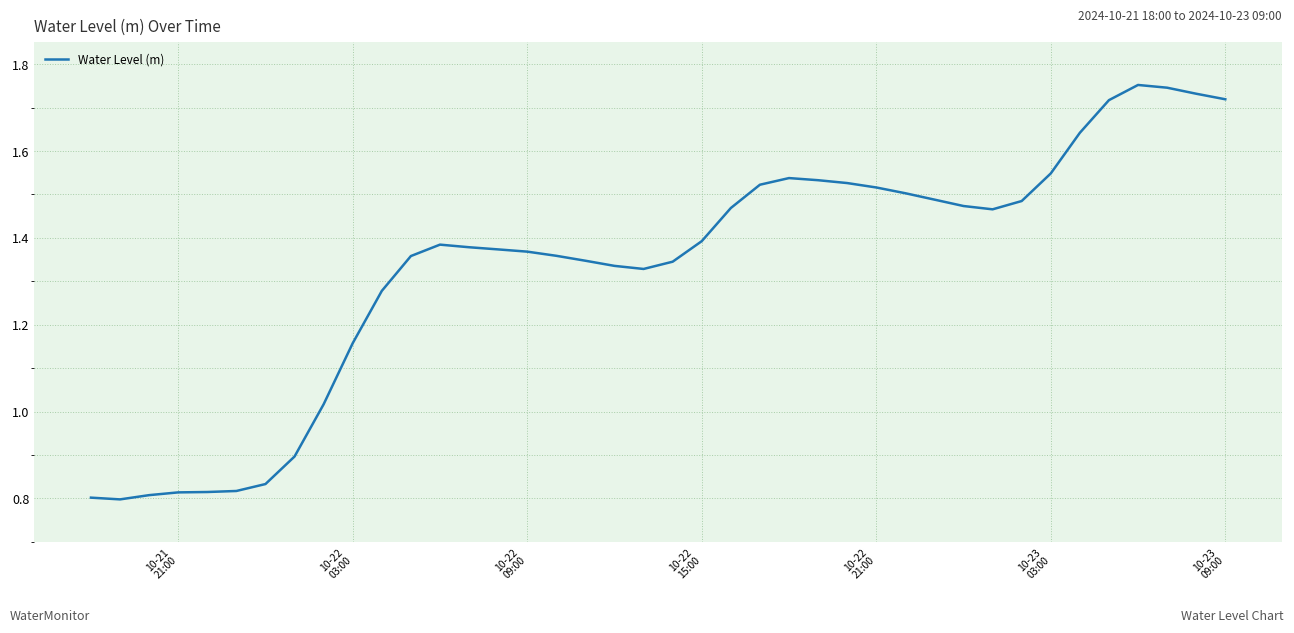

What is the greatest value displayed?

1.8